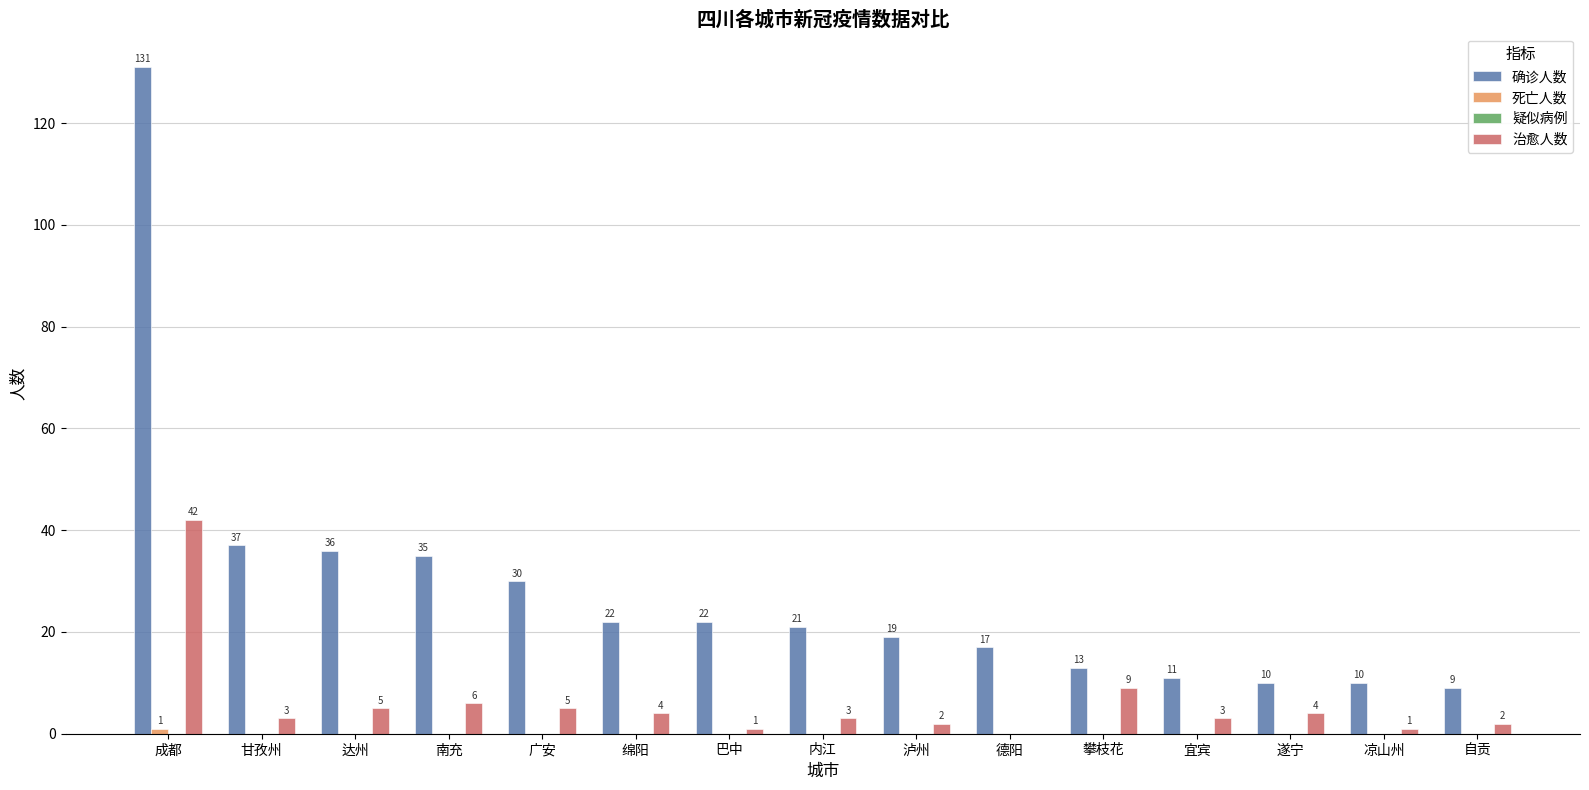

How many series are shown in this chart?

3